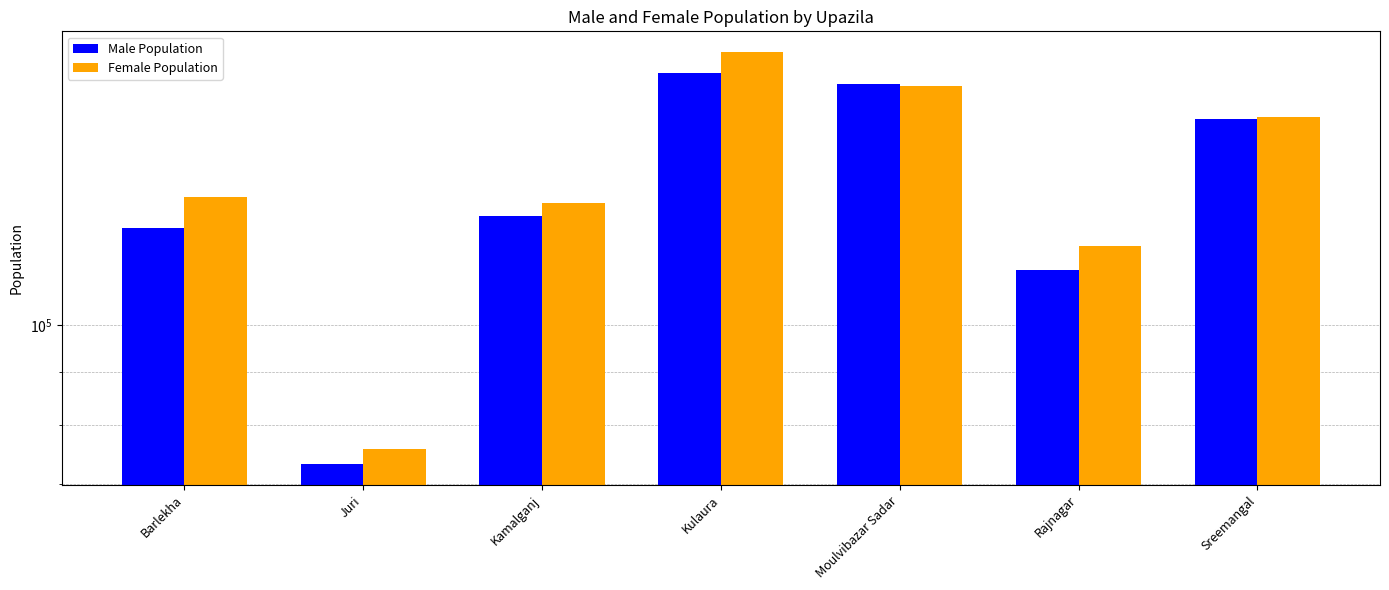

What value does the Male Population series have at Rajnagar, to the nearest 100?

113100